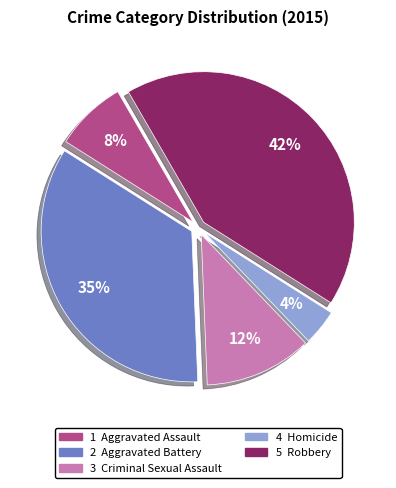

Is there any slice that represents more than half of the pie?

No